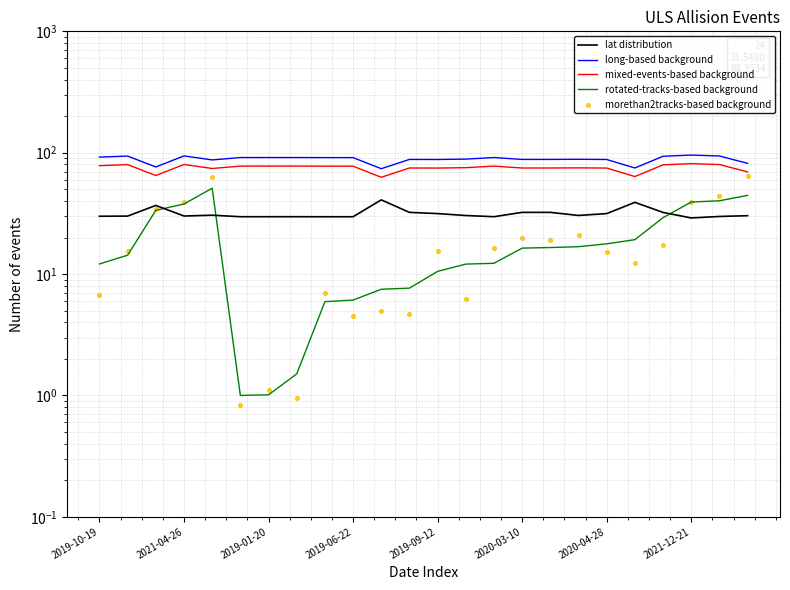

Which series has the largest Y range (max minus min)?

morethan2tracks-based background